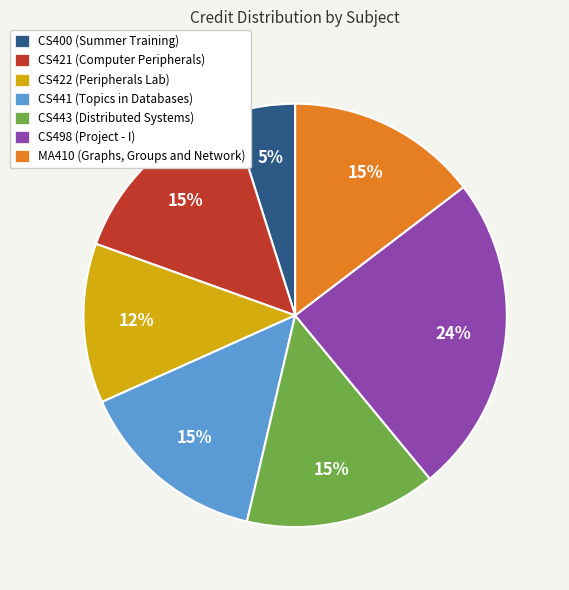

Is it true that CS441 (Topics in Databases) is 21% of the pie?

False